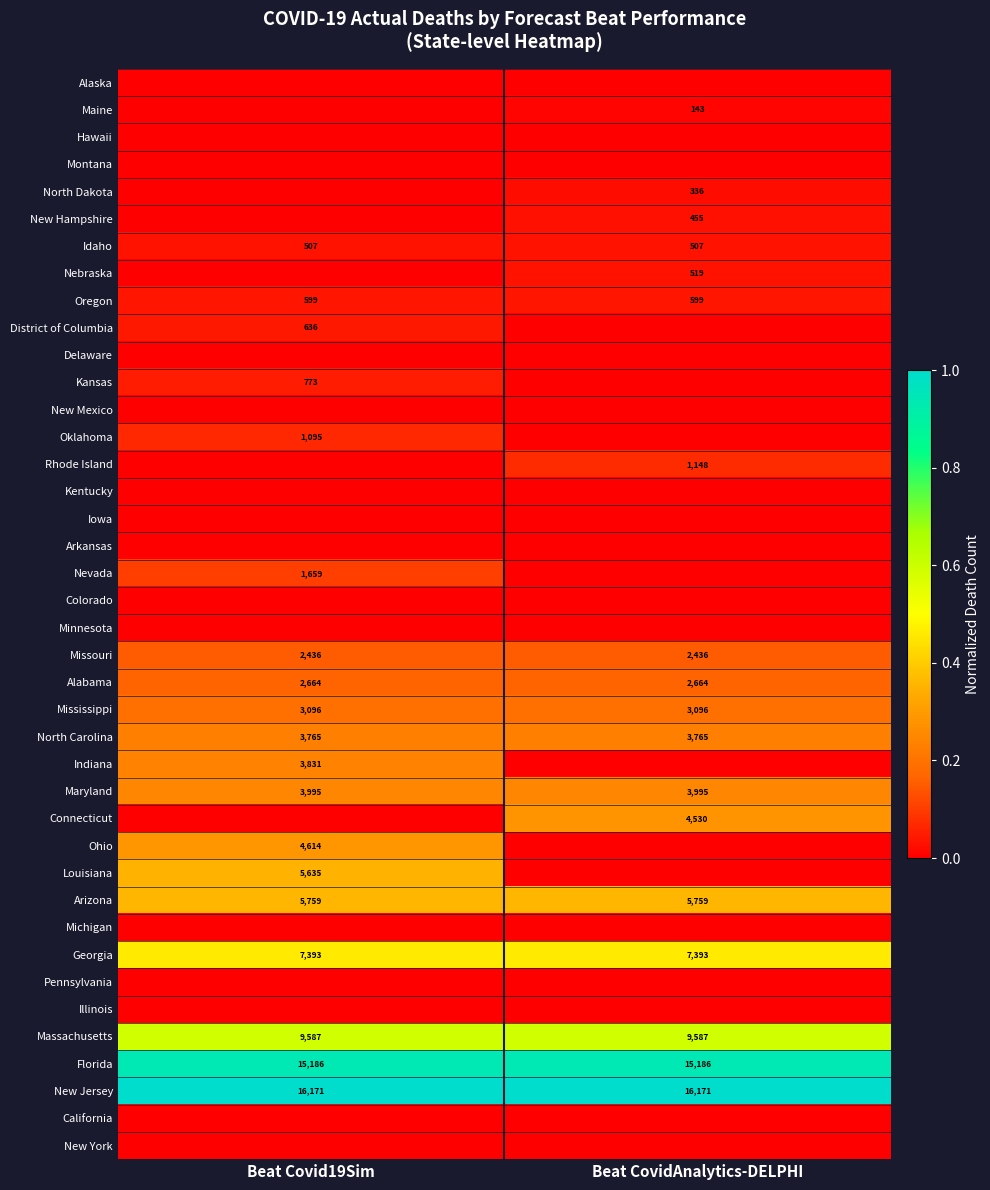

At how many categories does at least one series exceed 0?

2